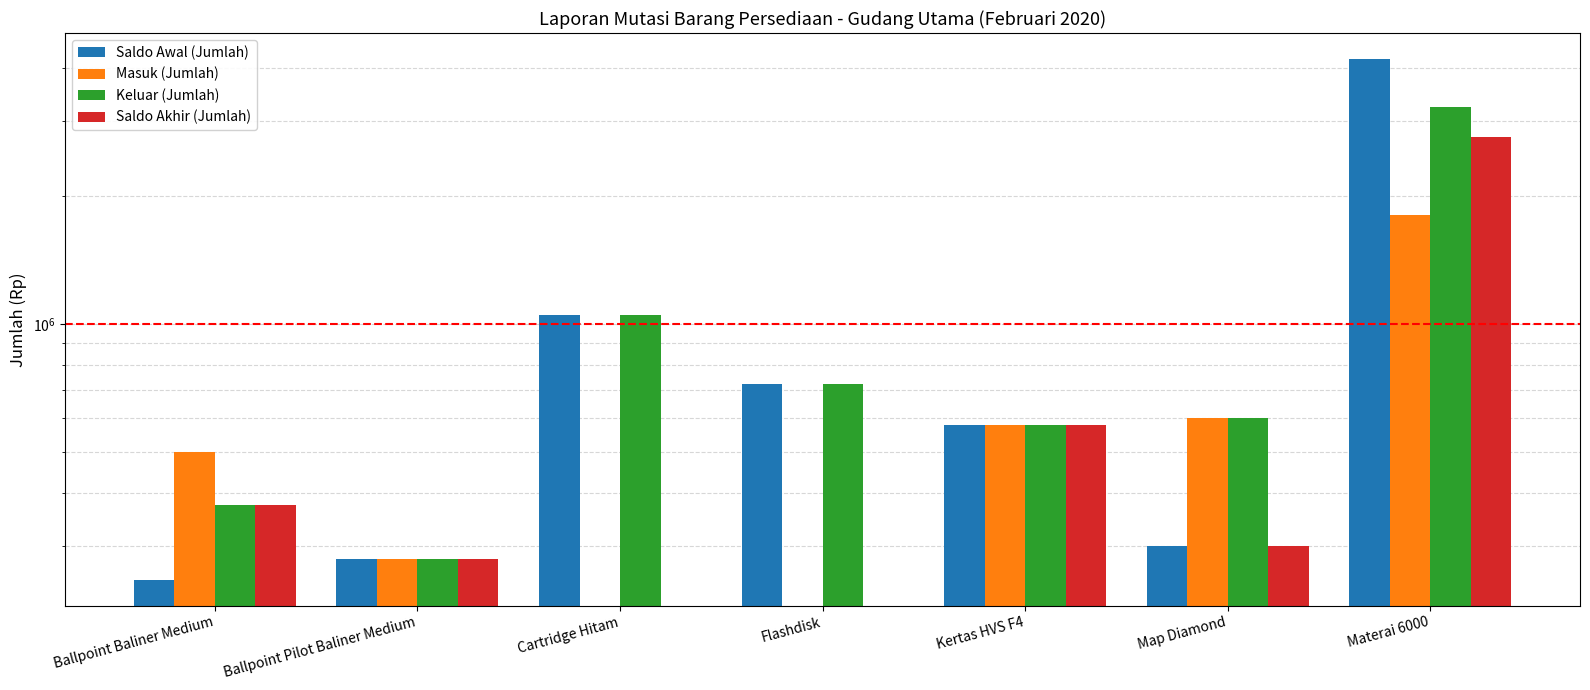

Which series has the largest total across all categories?

Saldo Awal (Jumlah)